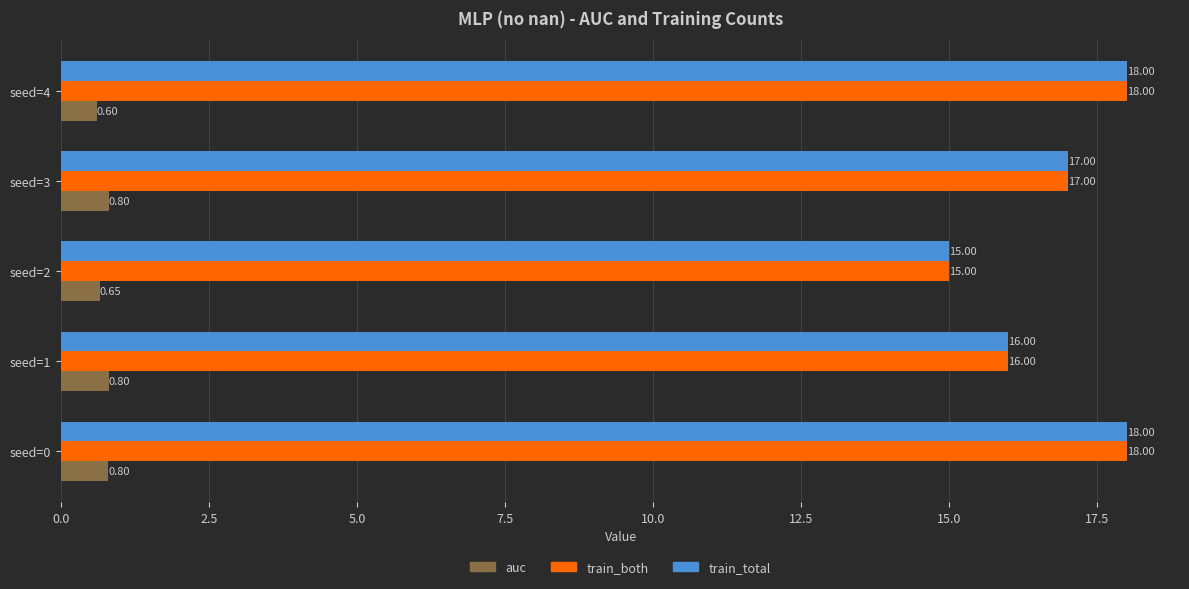

What are all the series names shown in the legend?

auc, train_both, train_total